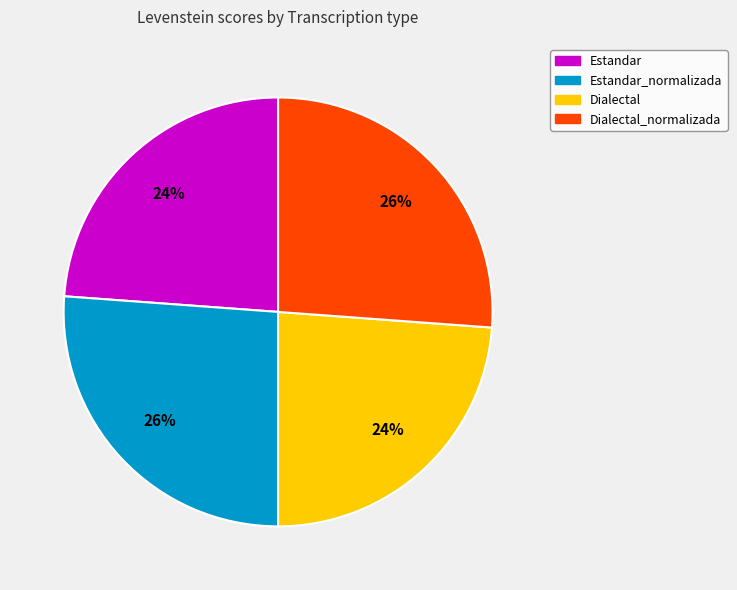

What percentage is the Dialectal_normalizada slice, to the nearest percent?

26%